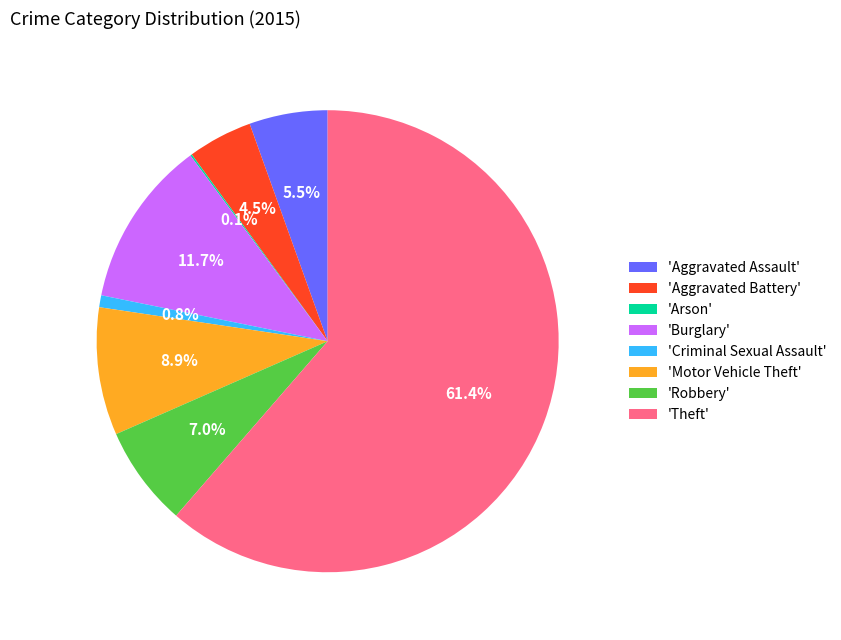

What portion of the pie excludes 'Criminal Sexual Assault'?

99.2%